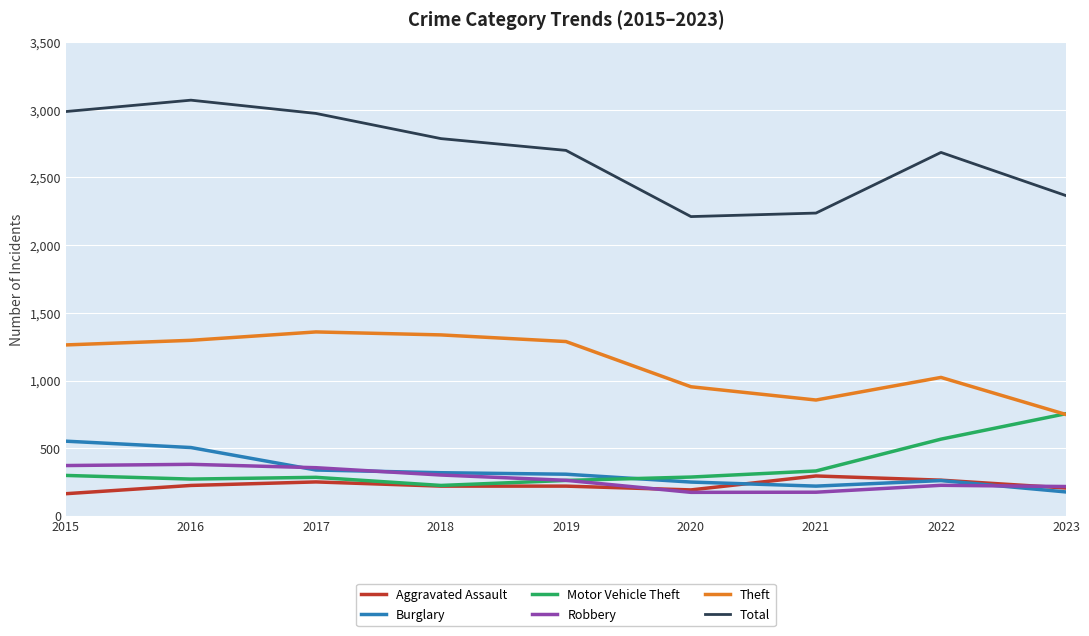

Which series has the largest total across all categories?

Total